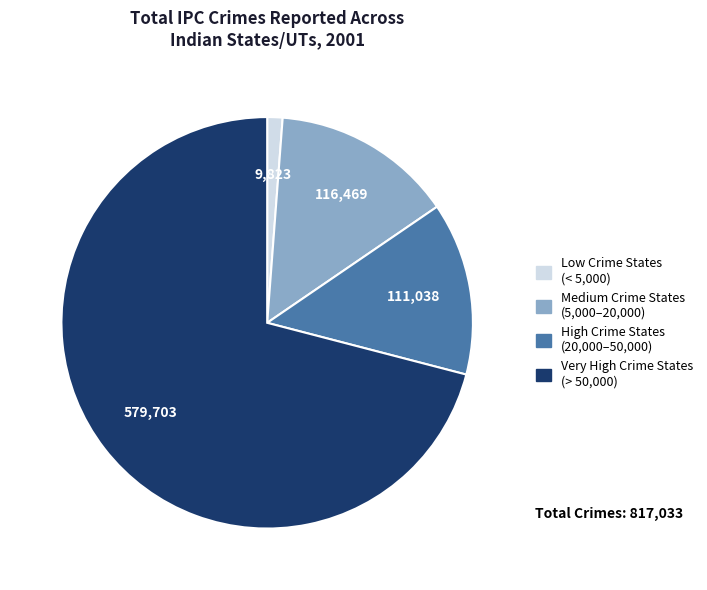

Does any single category account for the majority?

Yes